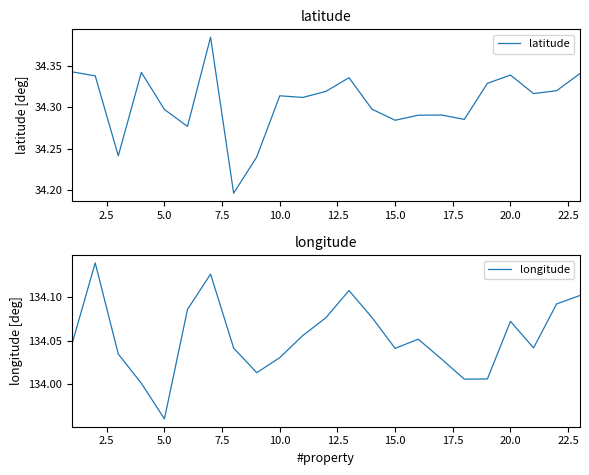

What is the difference between the maximum and minimum values in the longitude series?

0.2